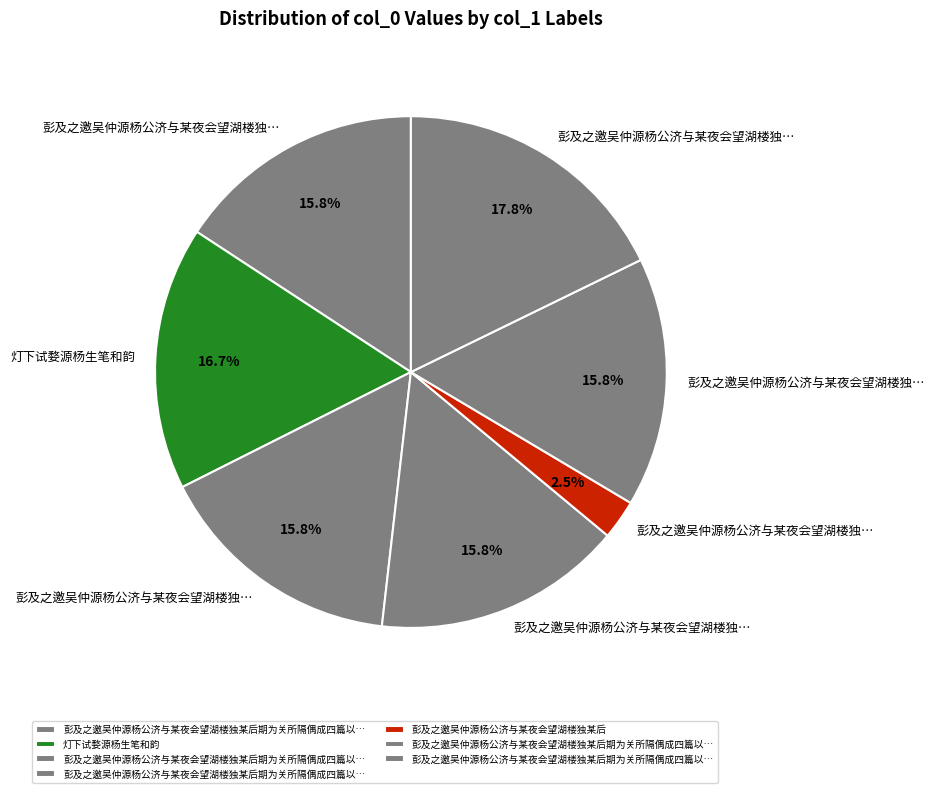

Rank the categories by value from highest to lowest.

彭及之邀吴仲源杨公济与某夜会望湖楼独某后期为关所隔偶成四篇以呈诸君, 灯下试婺源杨生笔和韵, 彭及之邀吴仲源杨公济与某夜会望湖楼独某后期为关所隔偶成四篇以呈诸君 其二, 彭及之邀吴仲源杨公济与某夜会望湖楼独某后期为关所隔偶成四篇以呈诸君 其四, 彭及之邀吴仲源杨公济与某夜会望湖楼独某后期为关所隔偶成四篇以呈诸君 其一, 彭及之邀吴仲源杨公济与某夜会望湖楼独某后期为关所隔偶成四篇以呈诸君 其三, 彭及之邀吴仲源杨公济与某夜会望湖楼独某后